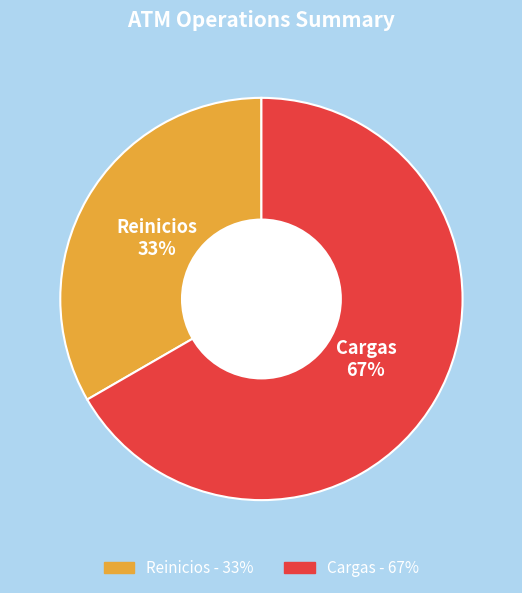

Is there any slice that represents more than half of the pie?

Yes